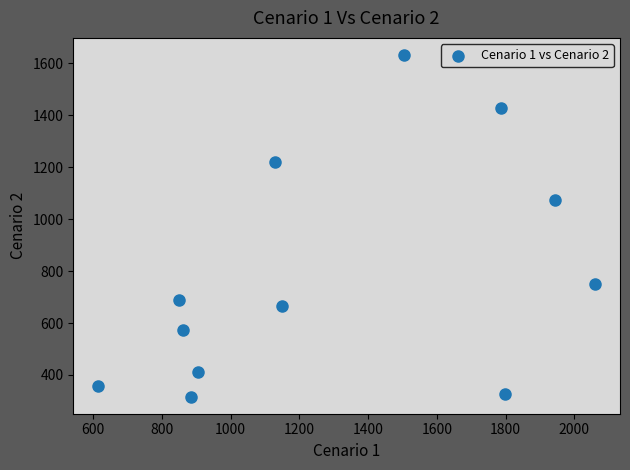

What Y value in the scatter plot is closest to 974?

1072.9